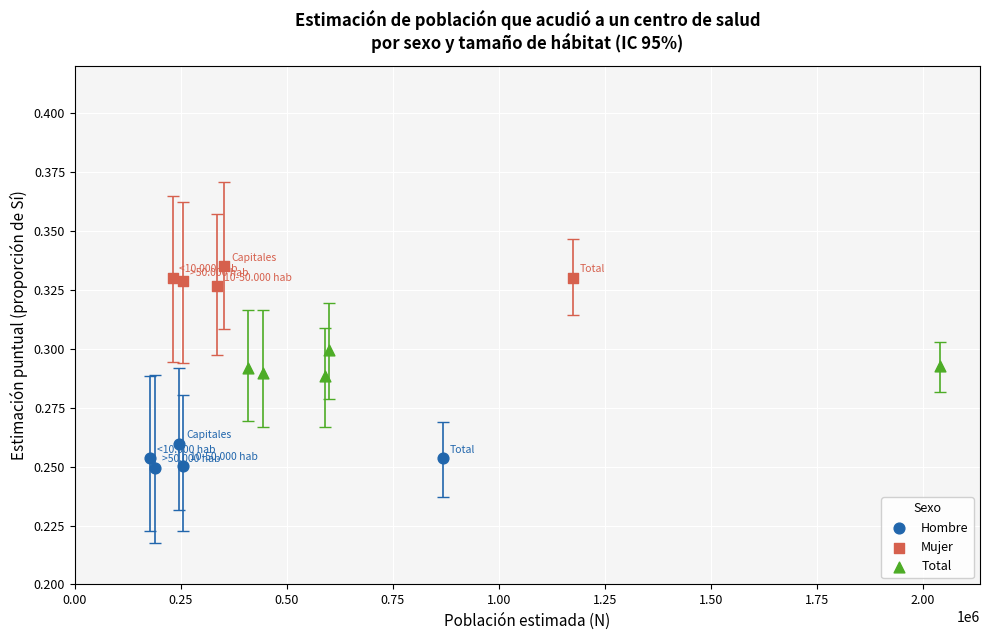

Which series contains the lowest Y value?

Hombre